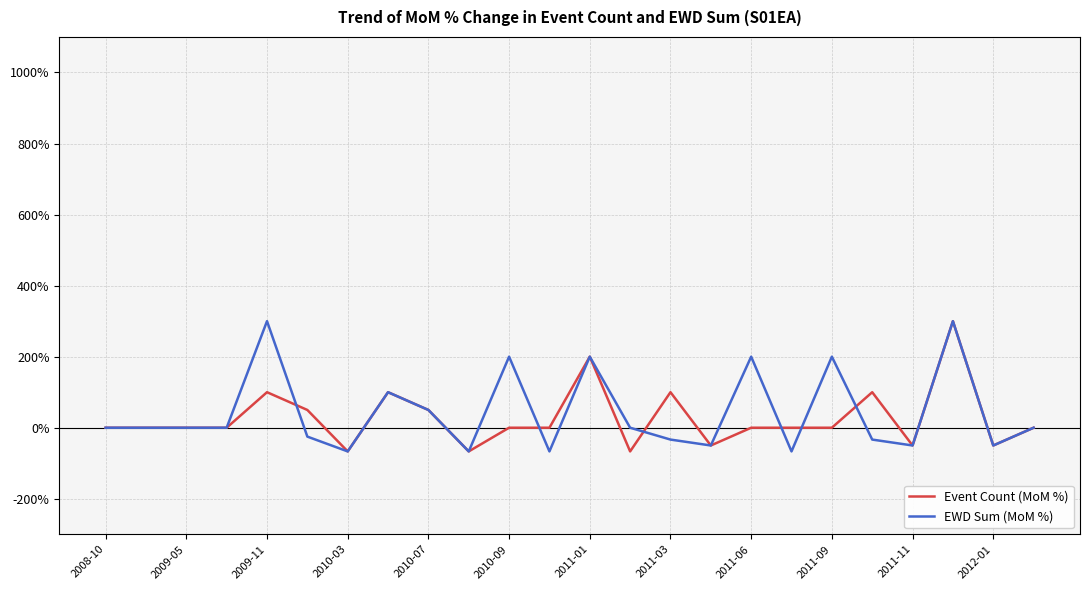

Does the chart display data point markers on the line(s)?

No